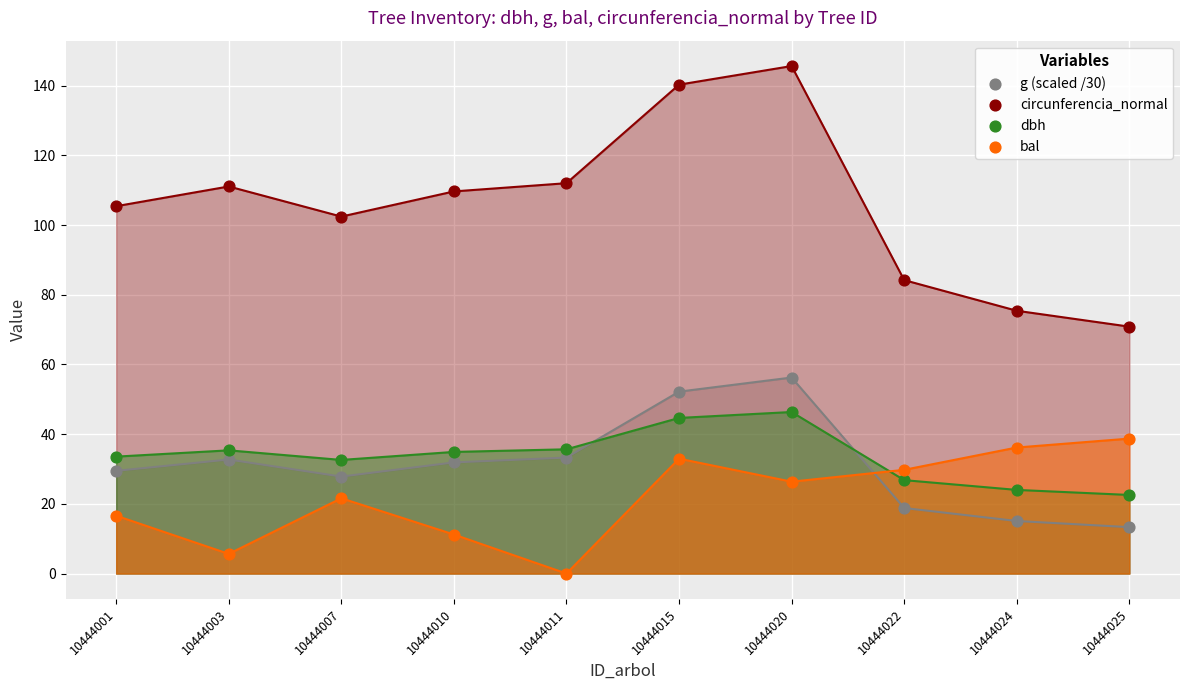

Which series reaches the maximum Y coordinate?

circunferencia_normal